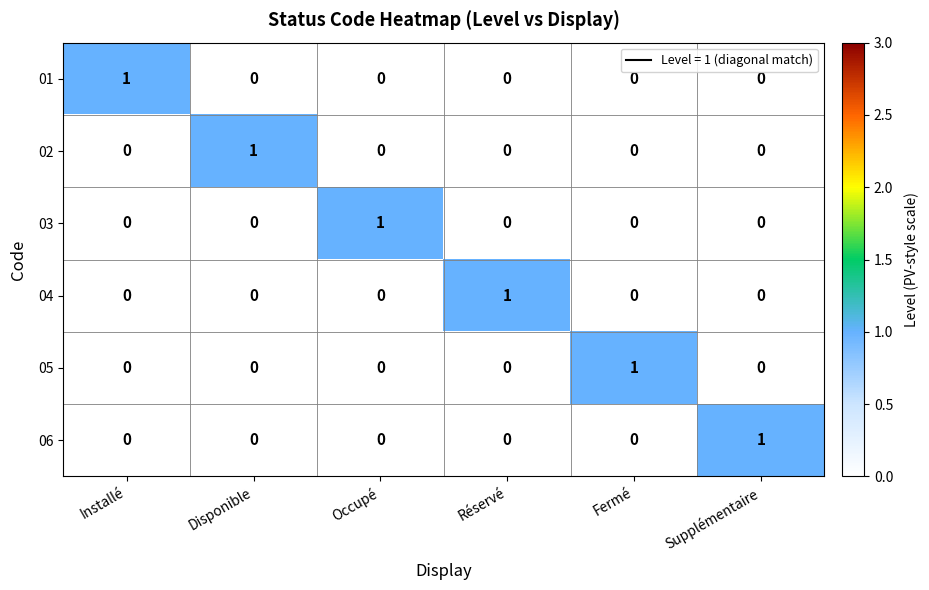

Is the value of 04 at Réservé greater than the value of 05 at Réservé?

Yes